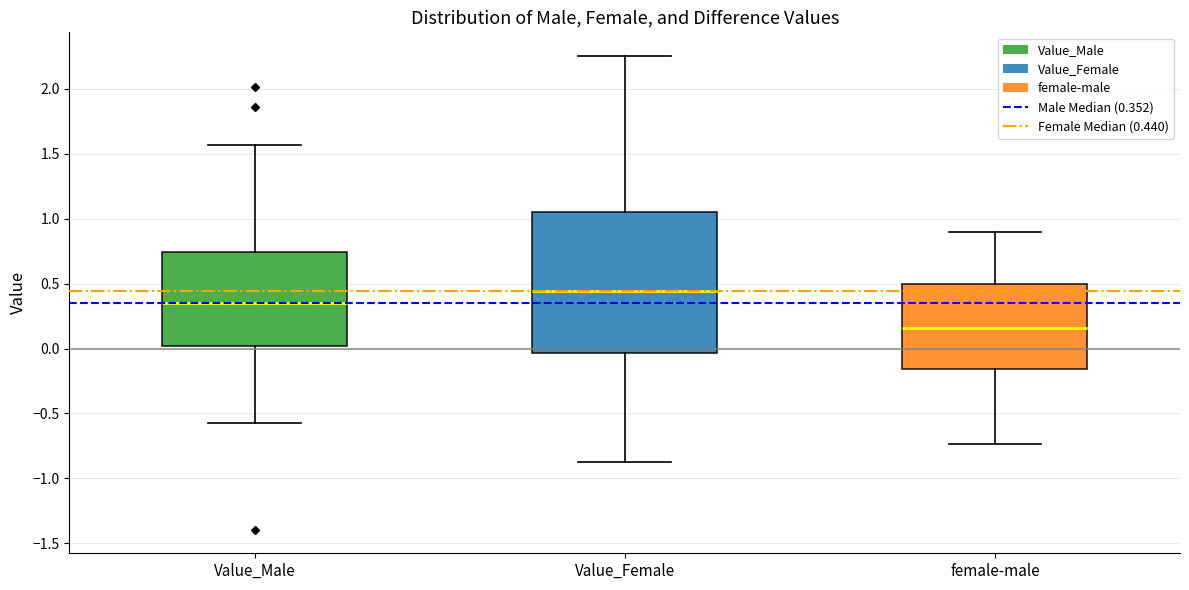

Where does the upper whisker of the box for Value_Male end on the y-axis? The values are not printed on the chart, so give them approximately, as read against the axis.

1.55